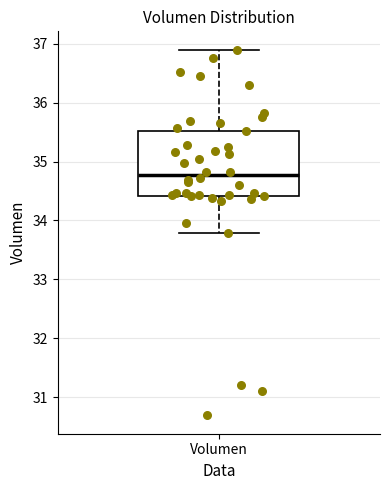

Read this box plot against the y-axis: the position of the median line, the range covered by the box, and the ends of both whiskers. The values are not printed on the chart, so give them approximately, as read against the axis.

median 34.8, box 34.4 to 35.5, whiskers 33.8 to 36.9